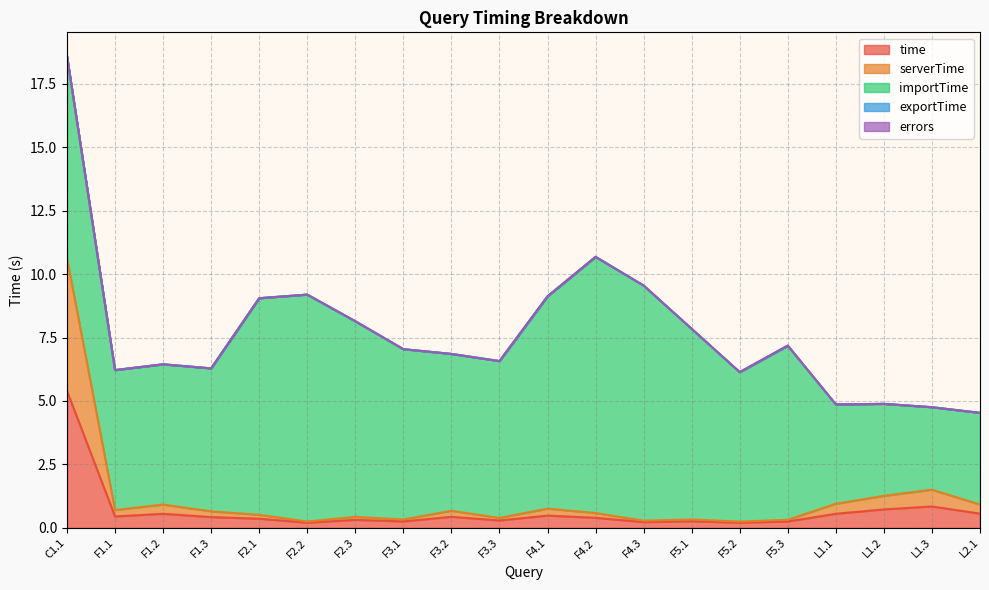

Reading left to right, transcribe all the data shown in this chart.

time: C1.1=5.4	F1.1=0.4	F1.2=0.6	F1.3=0.4	F2.1=0.4	F2.2=0.2	F2.3=0.3	F3.1=0.3	F3.2=0.4	F3.3=0.3	F4.1=0.5	F4.2=0.4	F4.3=0.2	F5.1=0.3	F5.2=0.2	F5.3=0.2	L1.1=0.6	L1.2=0.7	L1.3=0.8	L2.1=0.6
serverTime: C1.1=5.2	F1.1=0.3	F1.2=0.4	F1.3=0.2	F2.1=0.2	F2.2=0.0	F2.3=0.1	F3.1=0.1	F3.2=0.2	F3.3=0.1	F4.1=0.3	F4.2=0.2	F4.3=0.1	F5.1=0.1	F5.2=0.0	F5.3=0.1	L1.1=0.4	L1.2=0.5	L1.3=0.7	L2.1=0.4
importTime: C1.1=8.0	F1.1=5.5	F1.2=5.5	F1.3=5.6	F2.1=8.5	F2.2=8.9	F2.3=7.7	F3.1=6.7	F3.2=6.2	F3.3=6.2	F4.1=8.4	F4.2=10.1	F4.3=9.3	F5.1=7.5	F5.2=5.9	F5.3=6.9	L1.1=3.9	L1.2=3.6	L1.3=3.3	L2.1=3.6
exportTime: C1.1=0.0	F1.1=0.0	F1.2=0.0	F1.3=0.0	F2.1=0.0	F2.2=0.0	F2.3=0.0	F3.1=0.0	F3.2=0.0	F3.3=0.0	F4.1=0.0	F4.2=0.0	F4.3=0.0	F5.1=0.0	F5.2=0.0	F5.3=0.0	L1.1=0.0	L1.2=0.0	L1.3=0.0	L2.1=0.0
errors: C1.1=0.0	F1.1=0.0	F1.2=0.0	F1.3=0.0	F2.1=0.0	F2.2=0.0	F2.3=0.0	F3.1=0.0	F3.2=0.0	F3.3=0.0	F4.1=0.0	F4.2=0.0	F4.3=0.0	F5.1=0.0	F5.2=0.0	F5.3=0.0	L1.1=0.0	L1.2=0.0	L1.3=0.0	L2.1=0.0